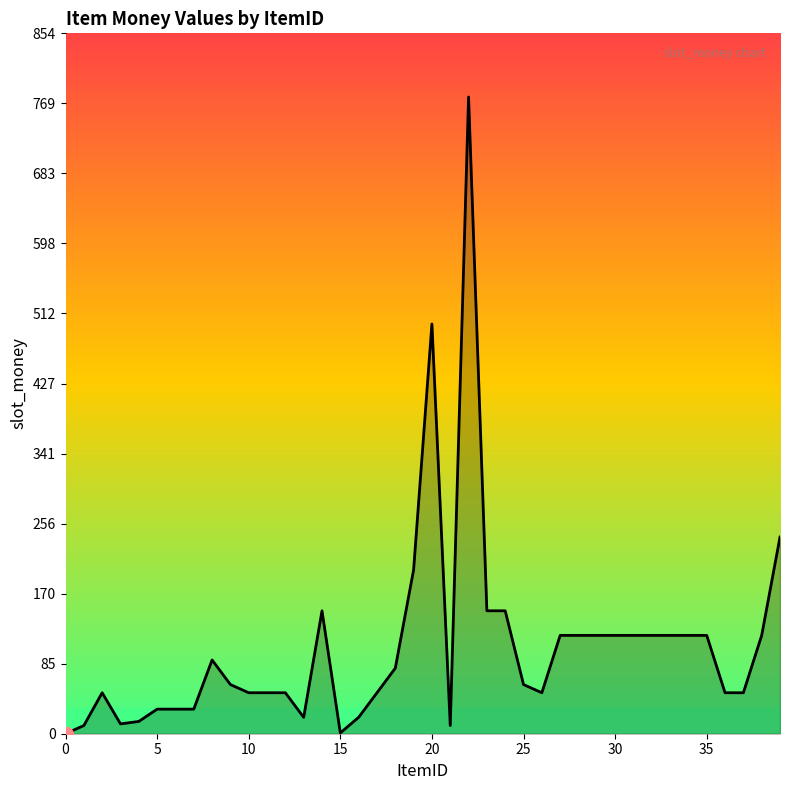

What is the maximum value shown in the chart?

777